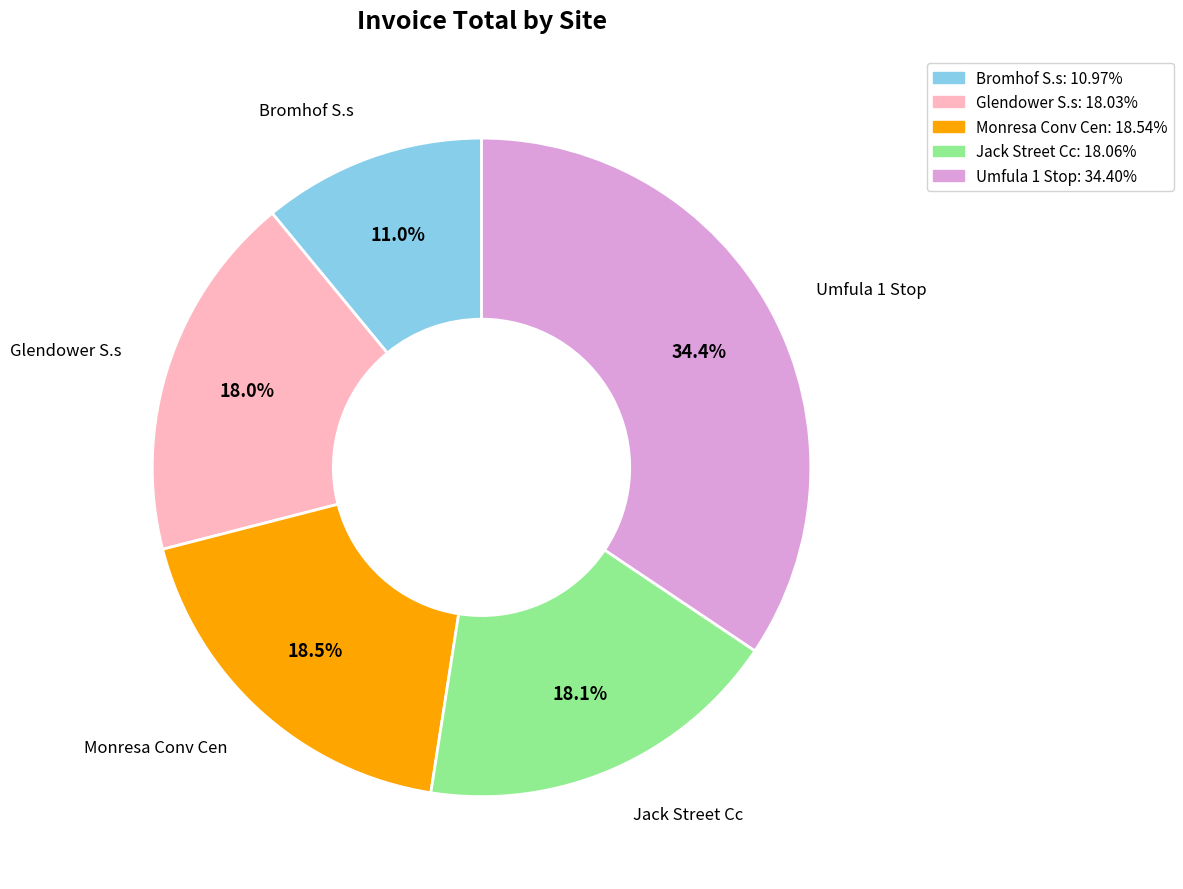

What percentage is the Bromhof S.s slice, to the nearest percent?

11%